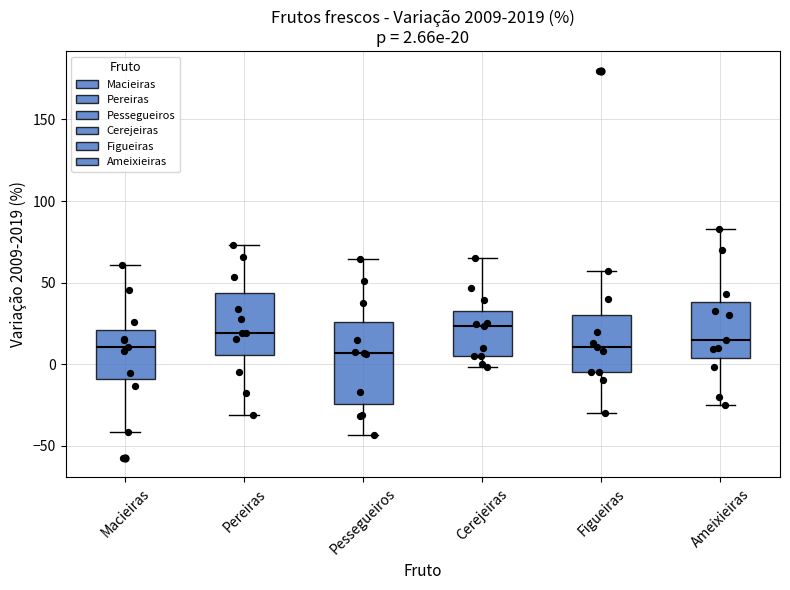

Comparing the boxes themselves (not the whiskers), which one is the tallest?

Pessegueiros